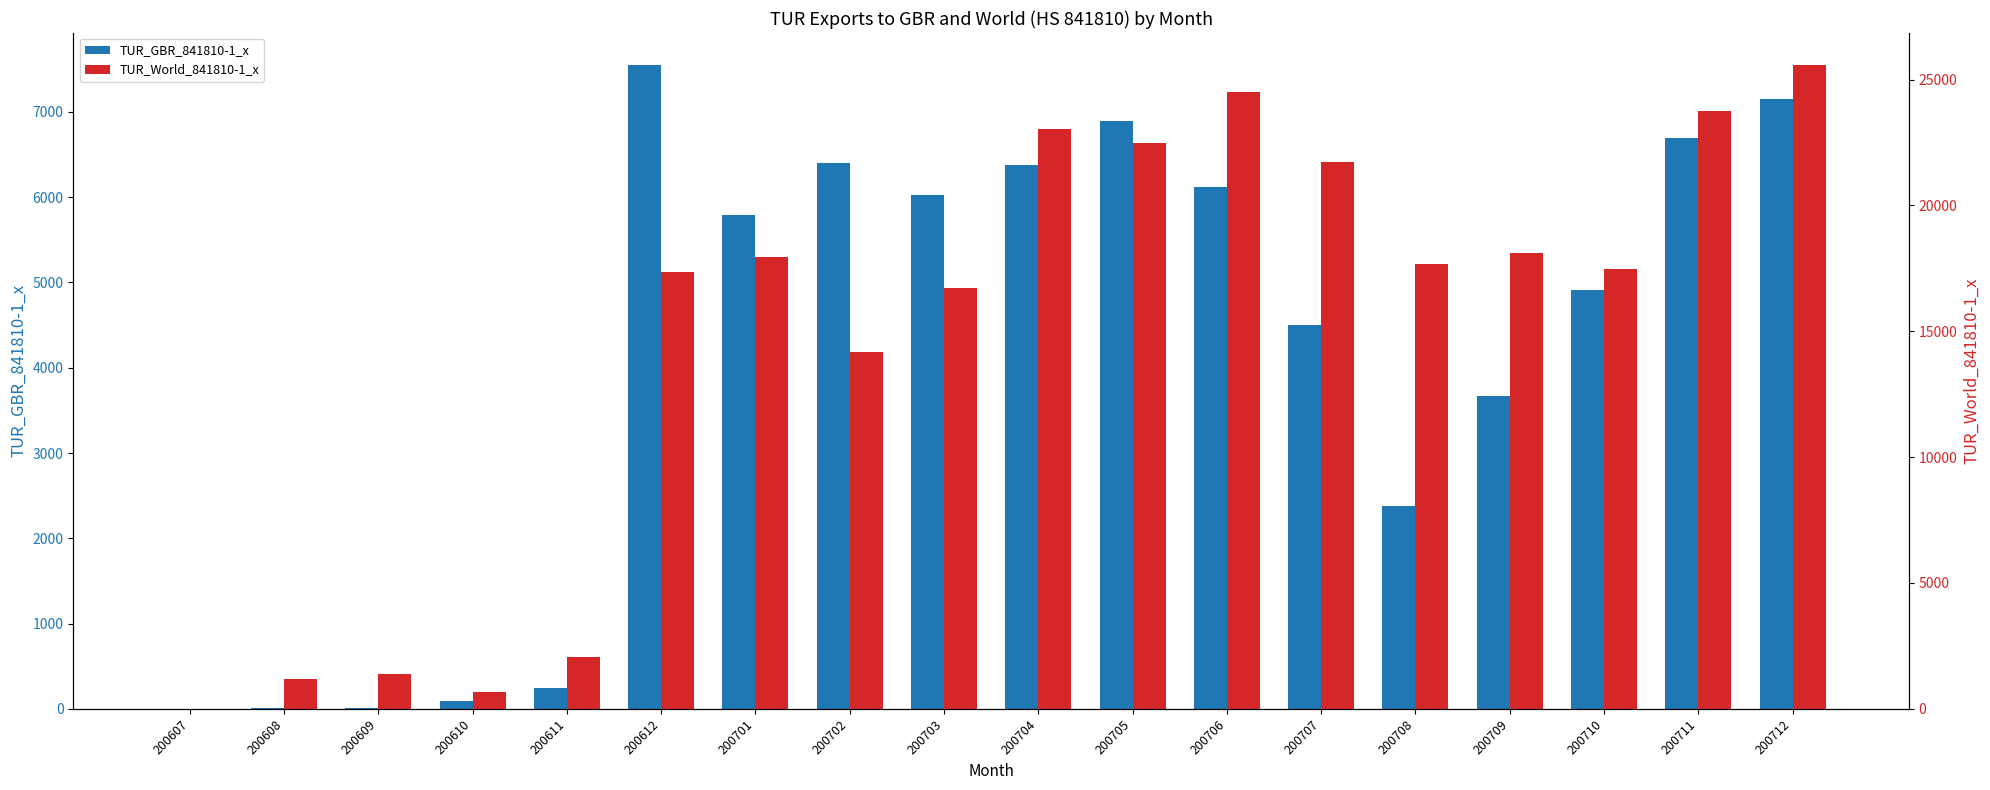

Are the bars horizontal?

No